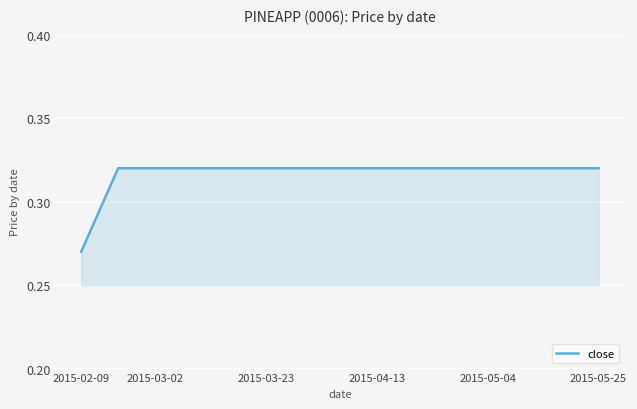

How many lines are shown in the chart?

1